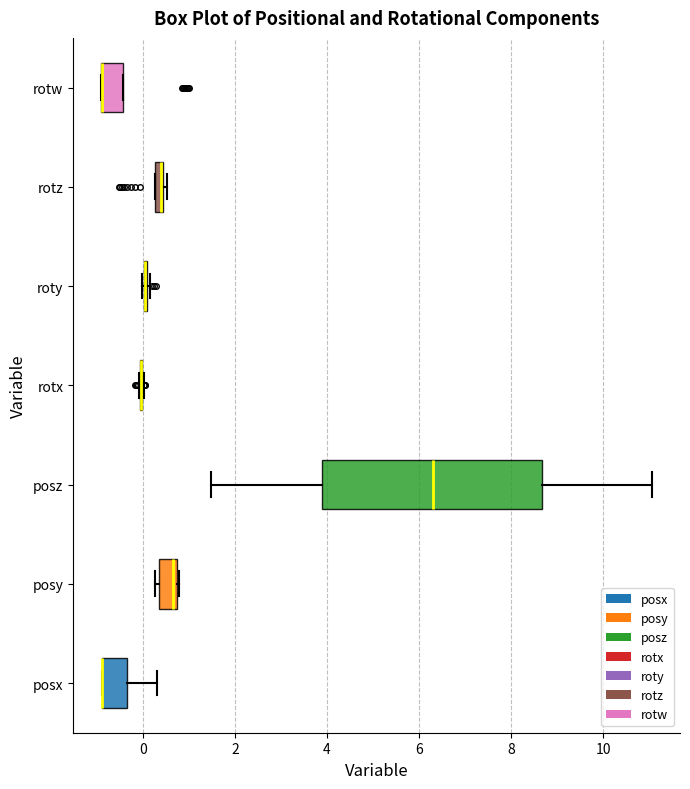

Comparing the boxes themselves (not the whiskers), which one is the widest?

posz